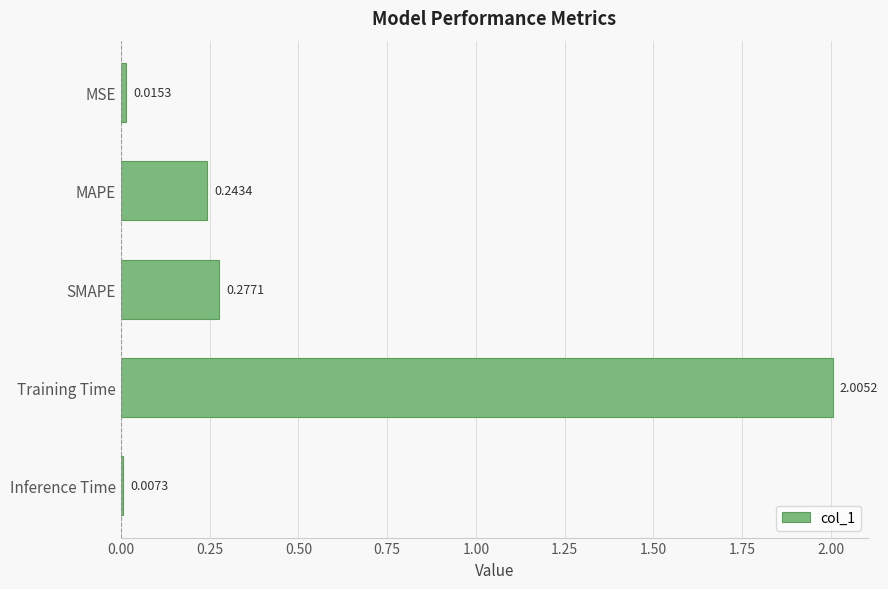

What is the change in value from SMAPE to Training Time?

+1.7